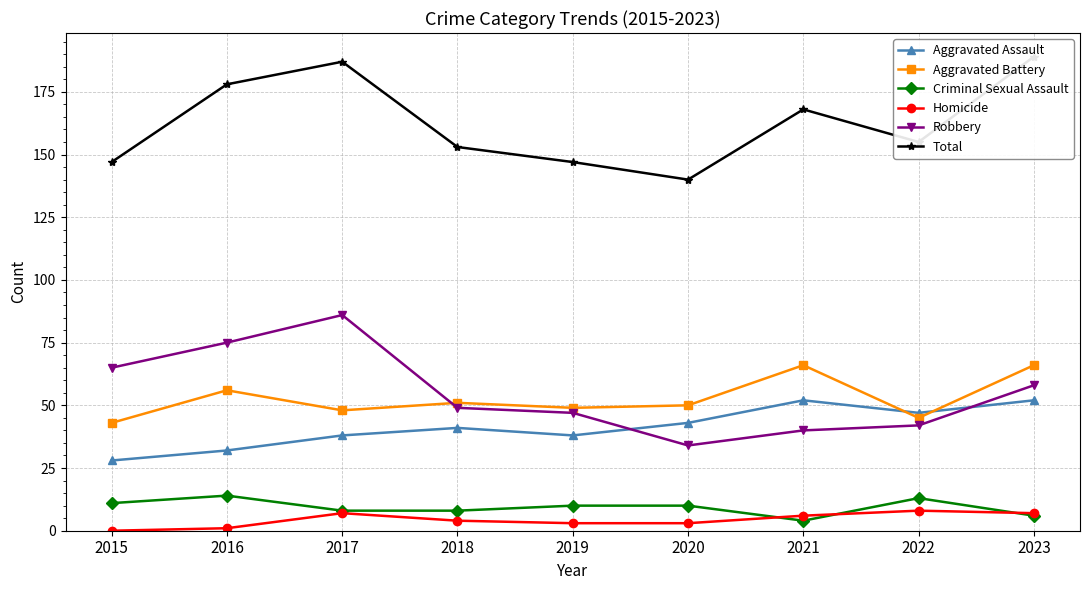

True or false: Aggravated Assault and Criminal Sexual Assault intersect in this chart.

False